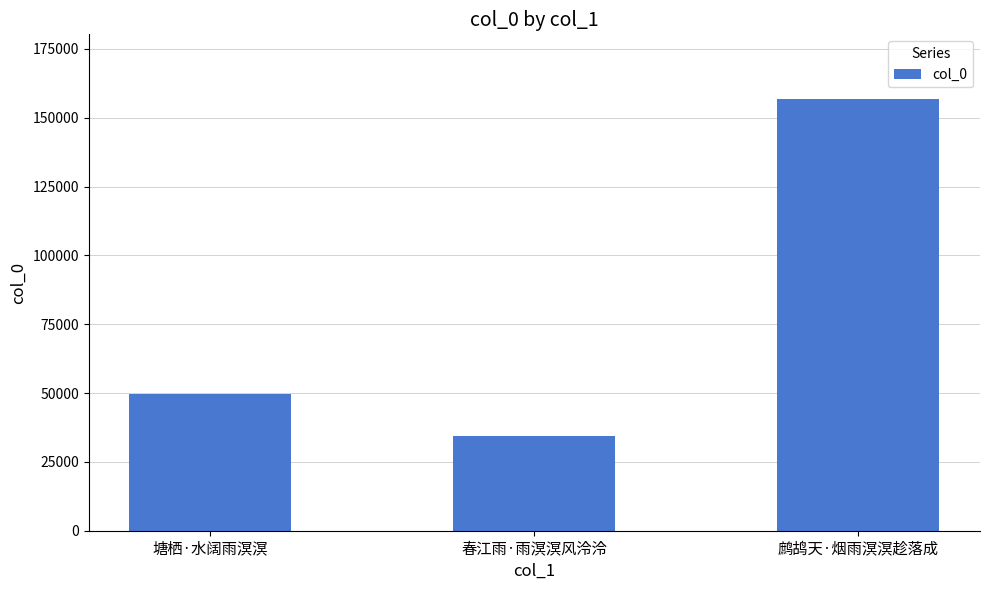

List the labels in order of value, smallest first.

春江雨·雨溟溟风泠泠, 塘栖·水阔雨溟溟, 鹧鸪天·烟雨溟溟趁落成